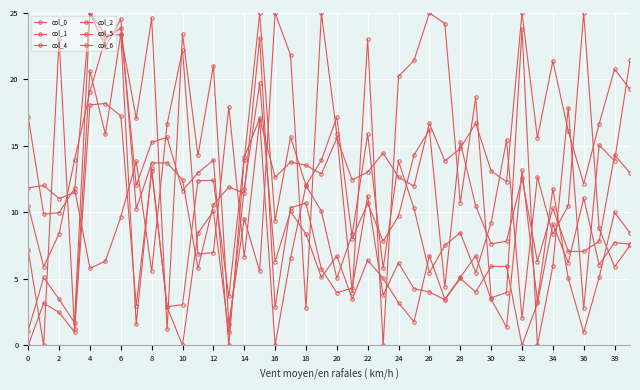

Between which two adjacent categories do col_0 and col_6 first intersect?

2 and 4